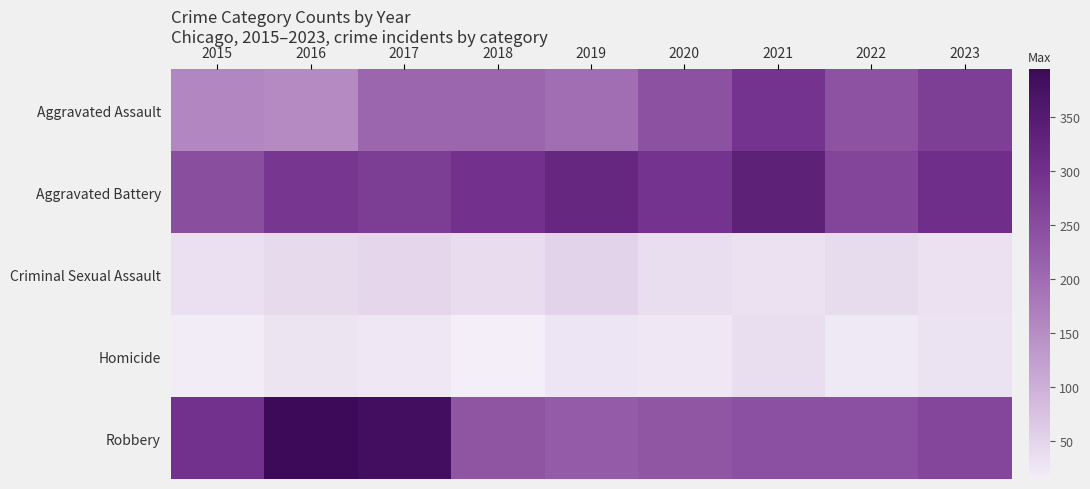

Reading left to right, transcribe all the data shown in this chart.

Aggravated Assault: 2015=160	2016=154	2017=207	2018=206	2019=197	2020=242	2021=292	2022=239	2023=273
Aggravated Battery: 2015=246	2016=288	2017=277	2018=296	2019=321	2020=293	2021=336	2022=263	2023=303
Criminal Sexual Assault: 2015=34	2016=43	2017=47	2018=40	2019=51	2020=36	2021=32	2022=41	2023=32
Homicide: 2015=17	2016=29	2017=24	2018=15	2019=27	2020=24	2021=37	2022=23	2023=31
Robbery: 2015=297	2016=394	2017=381	2018=237	2019=224	2020=233	2021=244	2022=243	2023=261